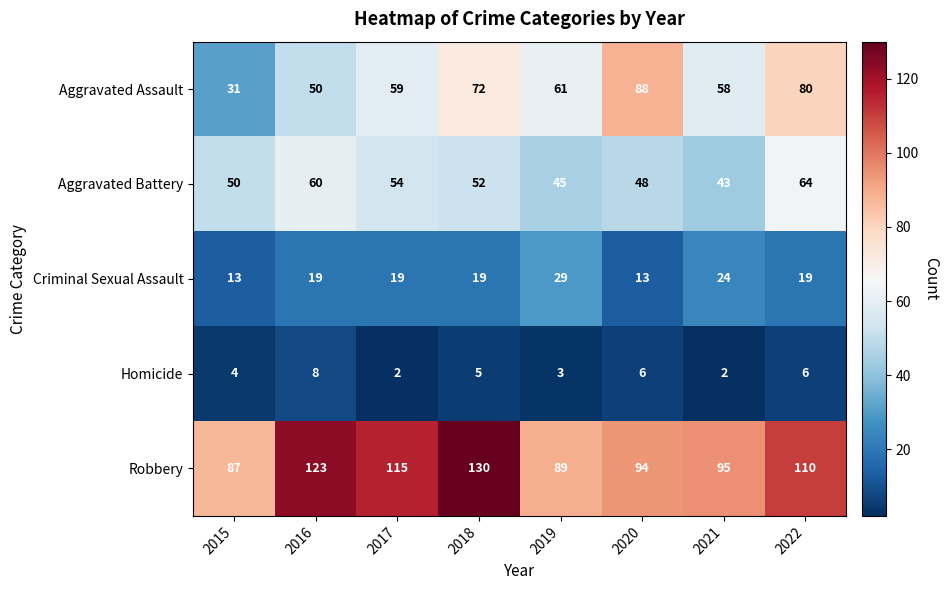

At which category is the sum across all series the highest?

2022